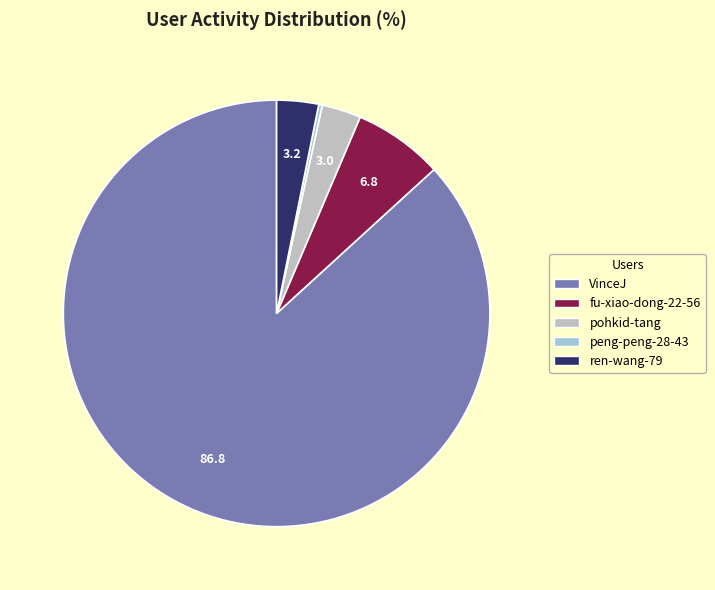

True or false: VinceJ accounts for 87% of the total.

True